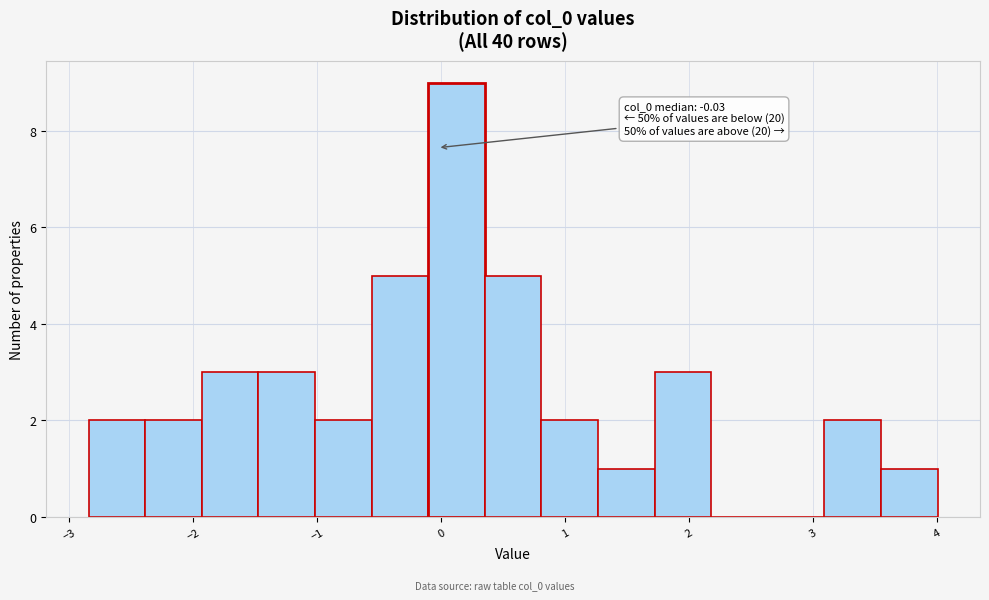

Over which range of the x-axis is the bar tallest?

-0.1 to 0.4